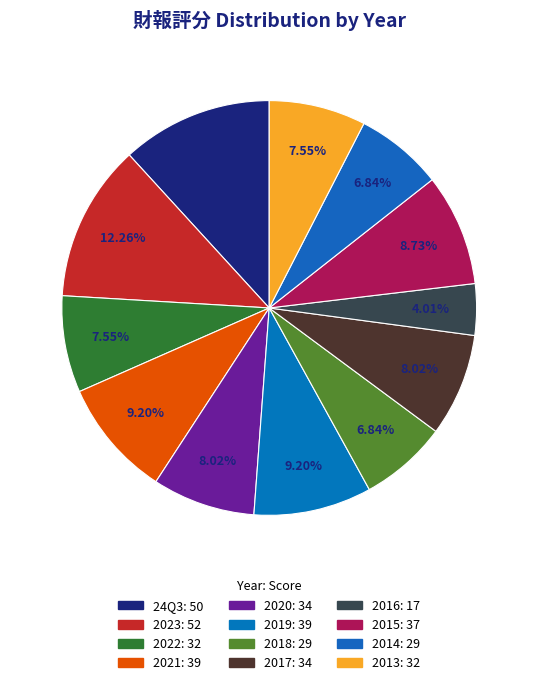

How many segments does this pie chart have?

12